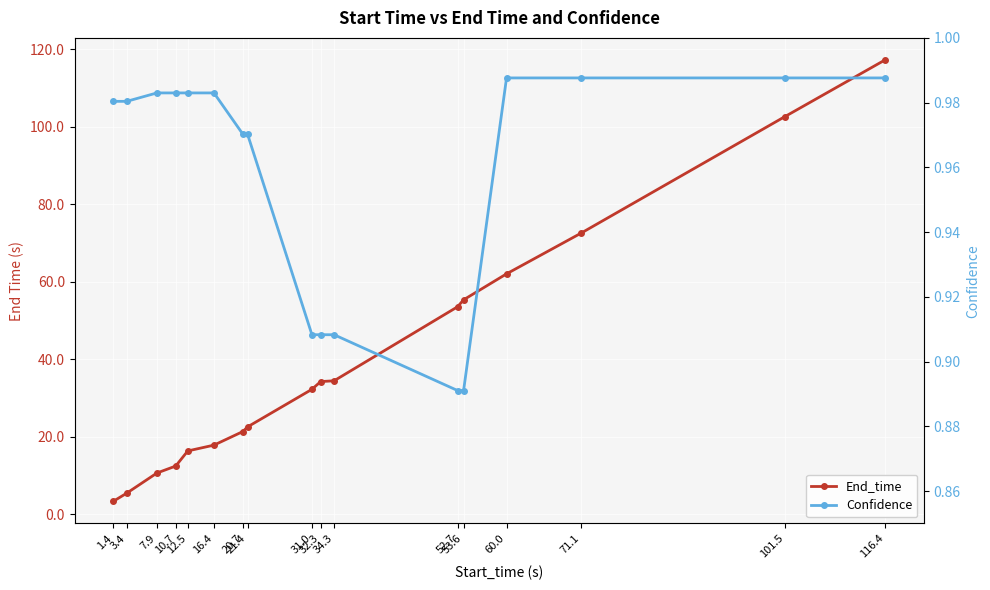

What is the approximate value of End_time at 53.6?

55.4